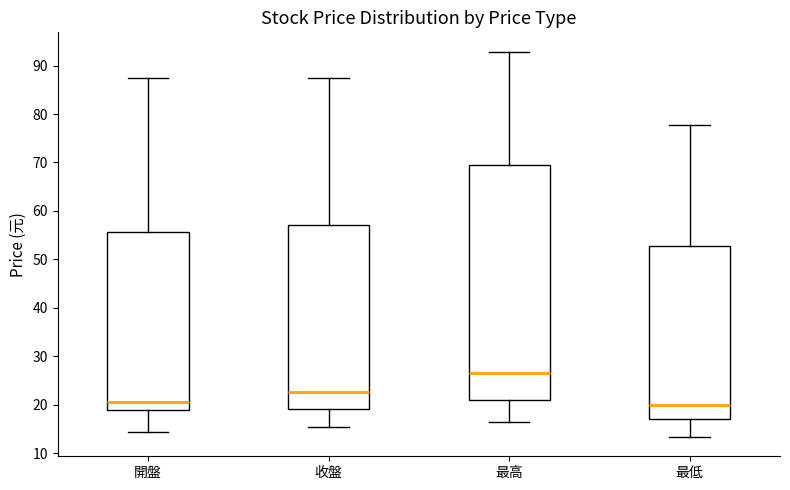

Where does the median line of the box for 最高 sit on the y-axis? The values are not printed on the chart, so give them approximately, as read against the axis.

27